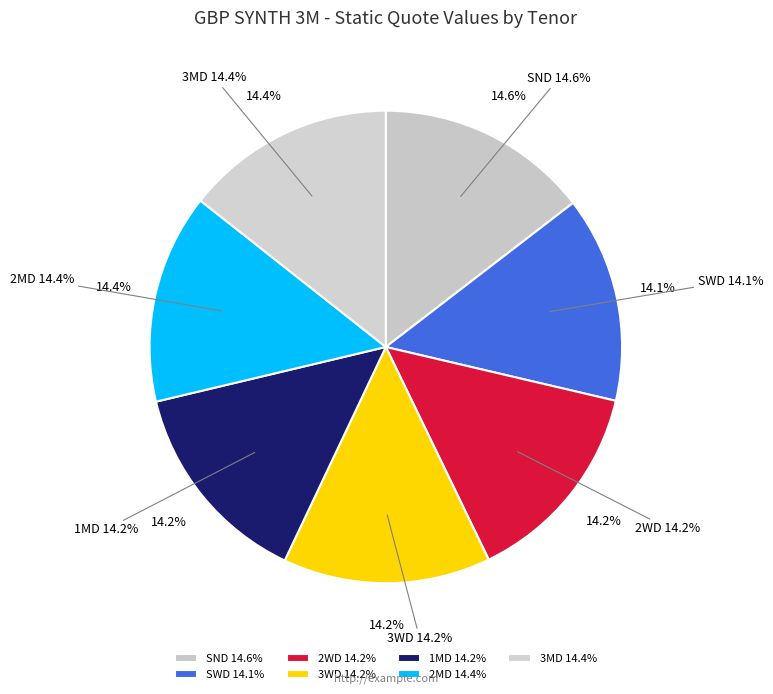

Which category has the smallest portion of the pie?

SWD